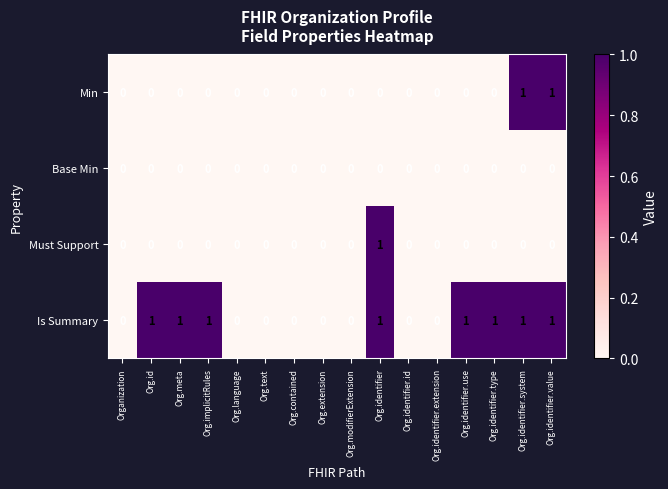

What is the maximum value shown in the chart?

1